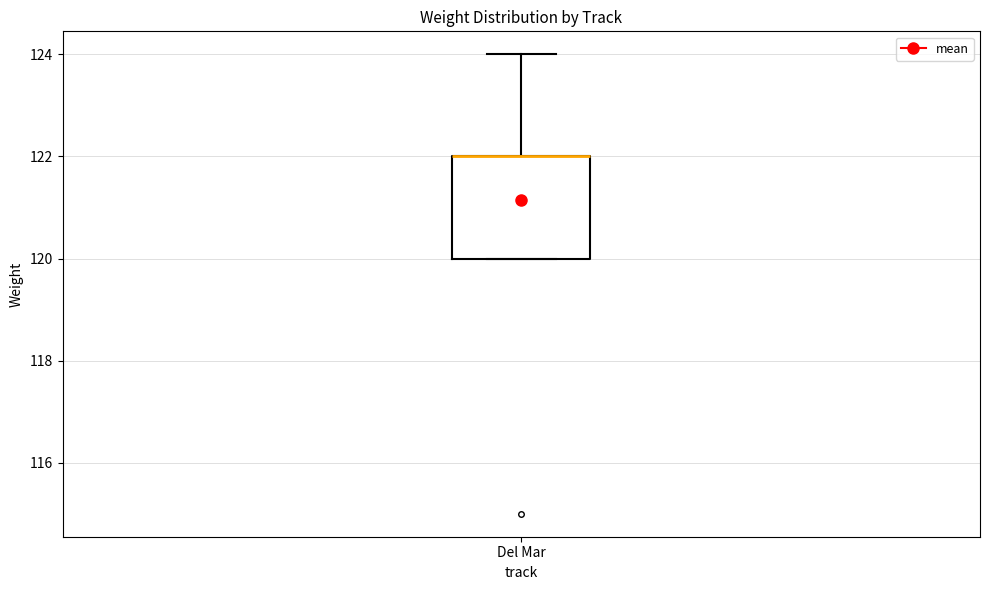

Transcribe this box plot: give where the median line is, the range the box spans, and where the two whiskers end, as read against the y-axis. The values are not printed on the chart, so give them approximately, as read against the axis.

median 122 (drawn on the box's upper edge), box 120 to 122, whiskers 120 to 124